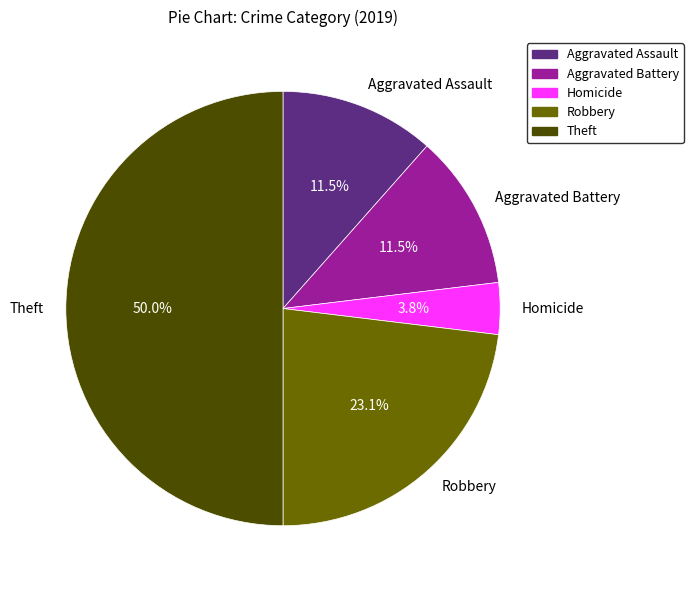

How many segments does this pie chart have?

5